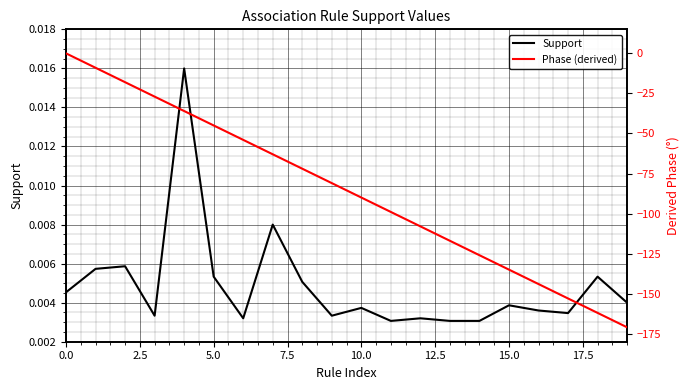

Is it true that Support equals 0.0 at 17?

True